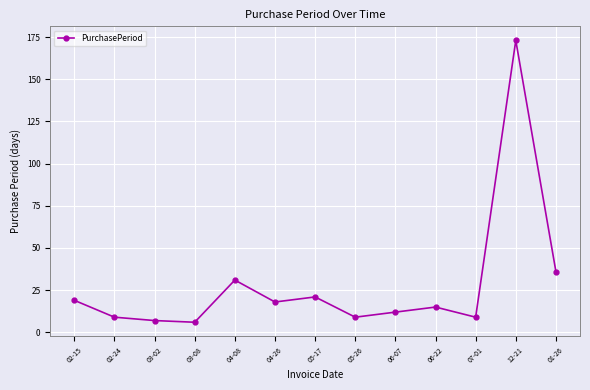

What is the approximate value at 04-26?

18